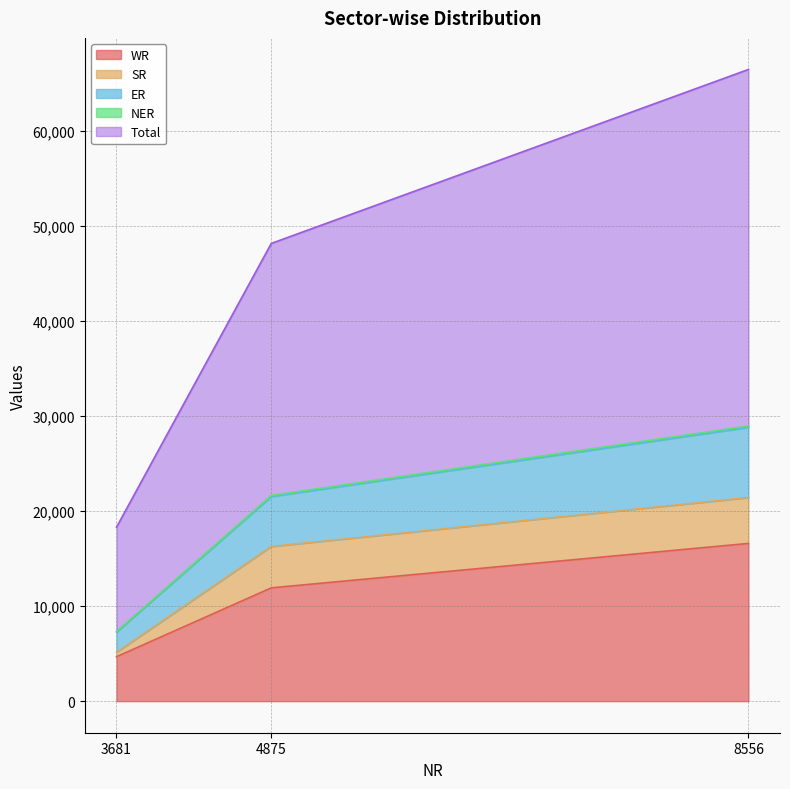

Which category has the highest value in the WR series?

8556